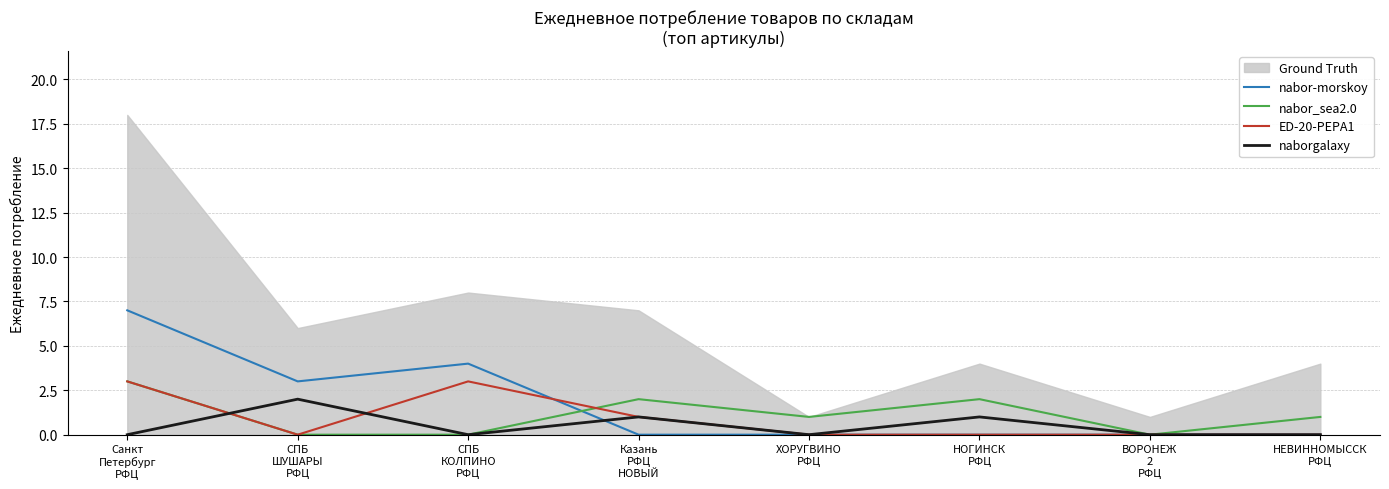

What is the difference between the highest and lowest values at СПБ
ШУШАРЫ
РФЦ?

3